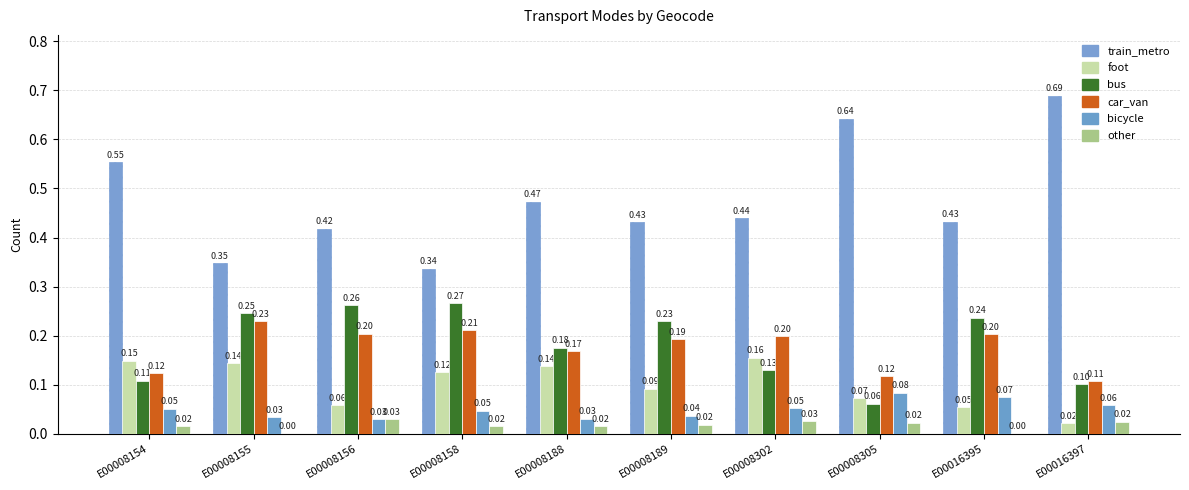

Between E00016395 and E00008189, which is larger?

E00016395